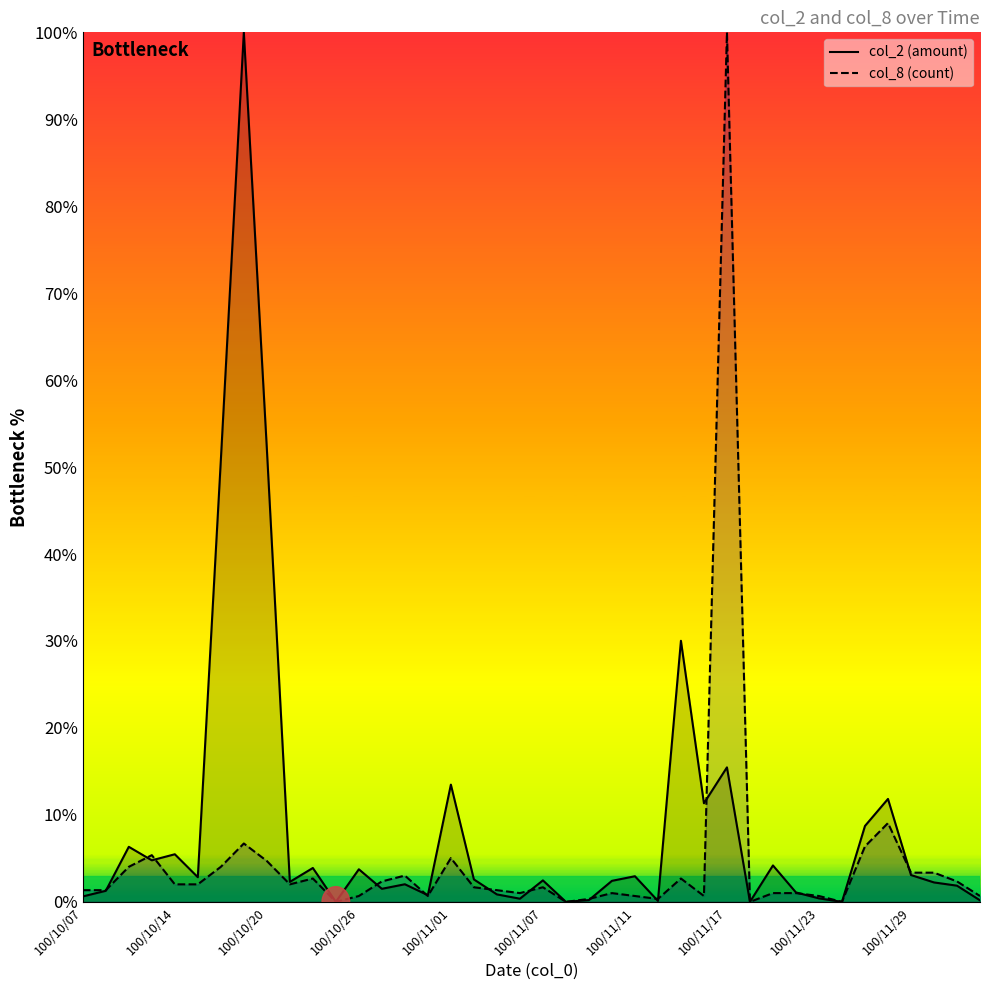

What is the difference between the second highest and second lowest values in the col_2 (amount) series?

52.1